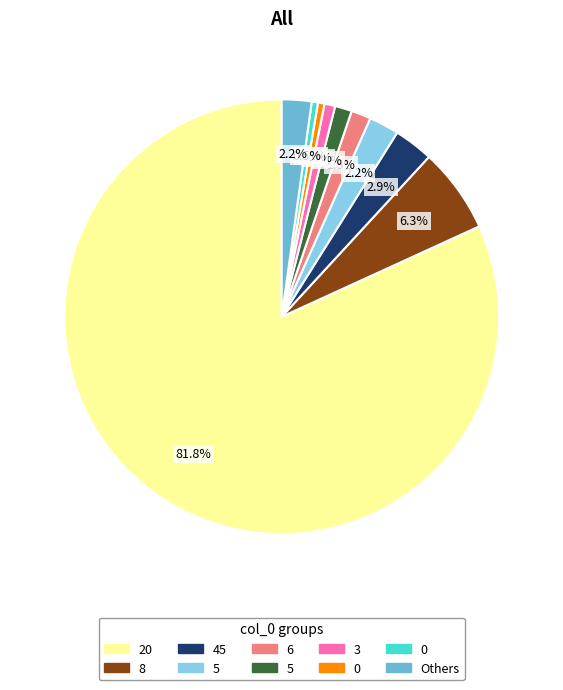

Is there any slice that represents more than half of the pie?

Yes